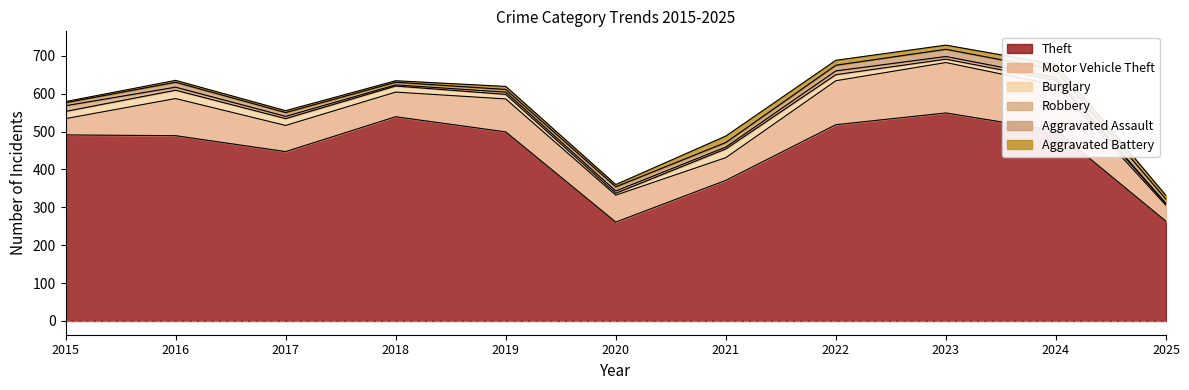

What is the approximate value of Burglary at 2024?

13